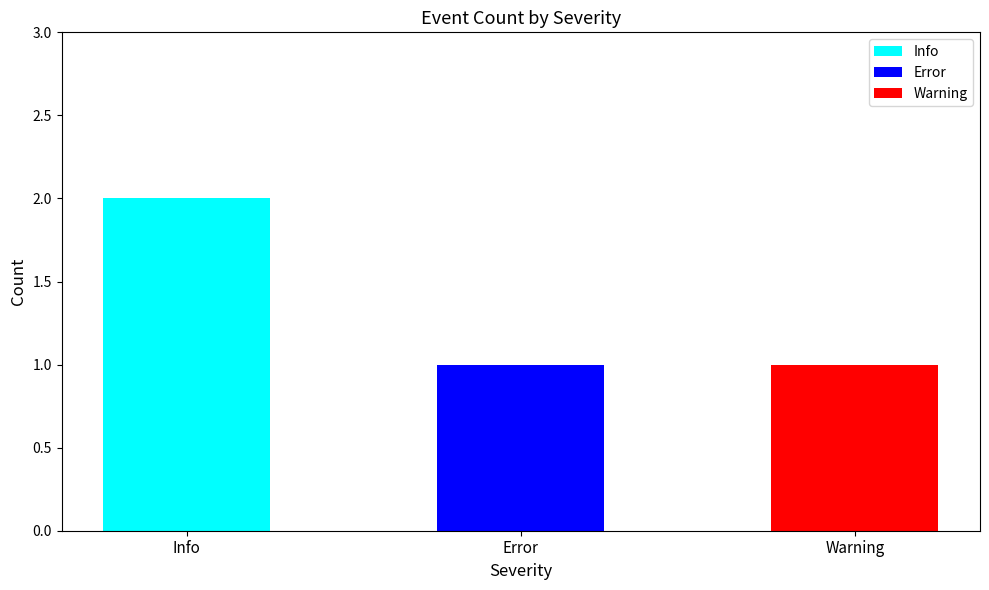

At which category is the sum across all series the highest?

Info